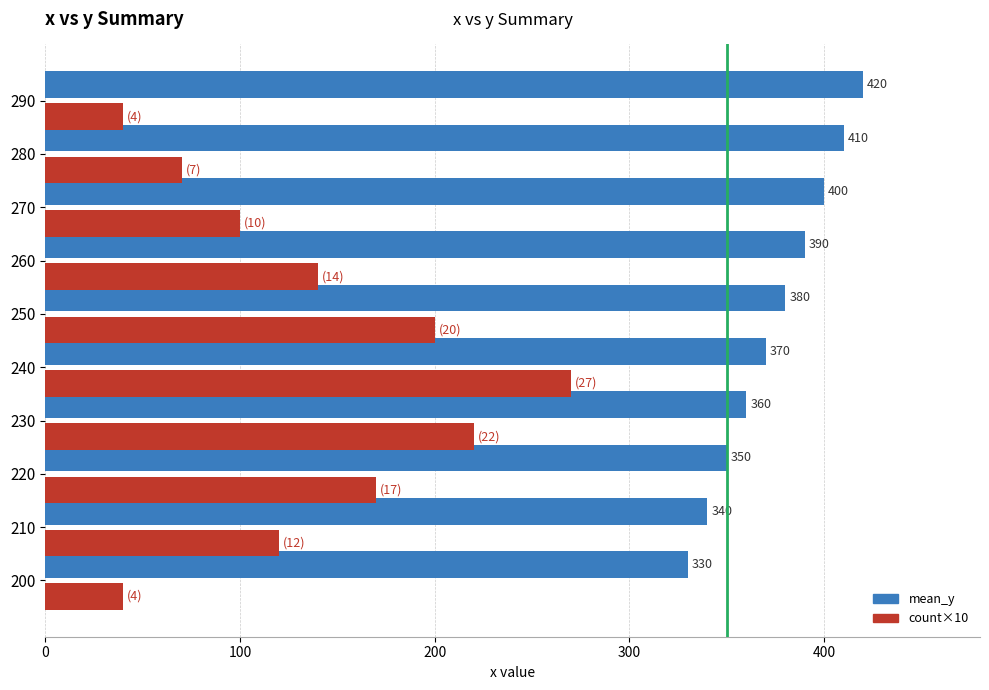

At 200, list the series in order from smallest to largest.

count×10, mean_y